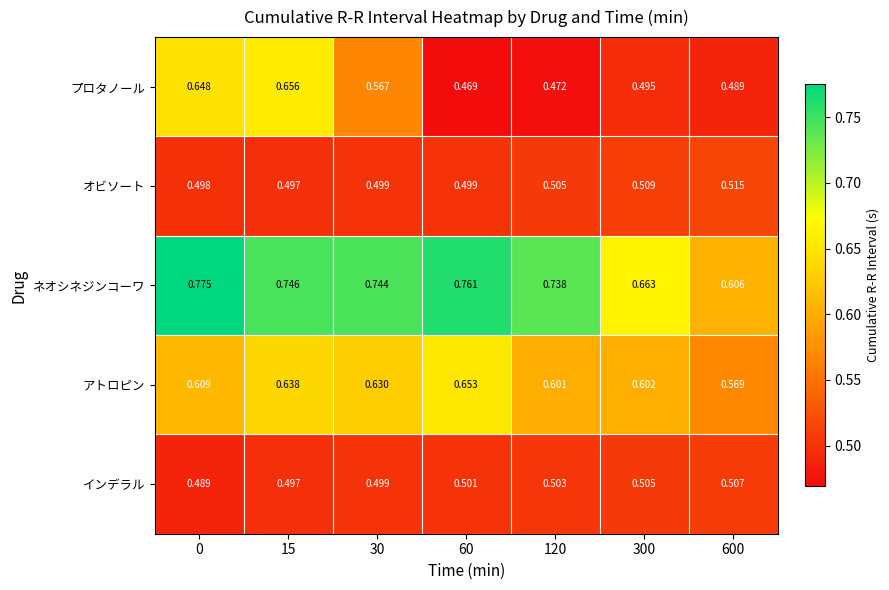

Which series changed the most between 30 and 120?

プロタノール